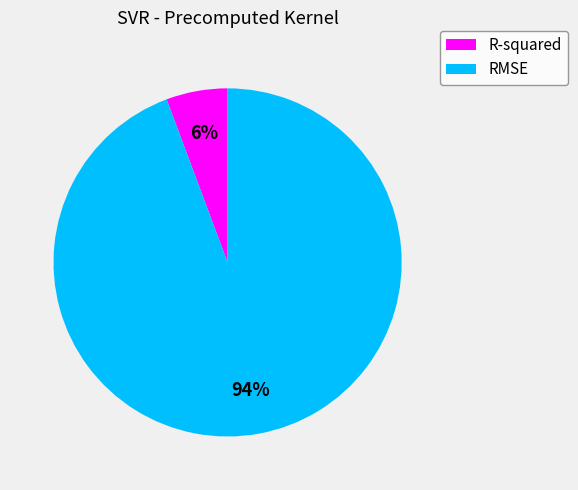

Approximately how many times larger is the value at R-squared compared to RMSE?

0.1